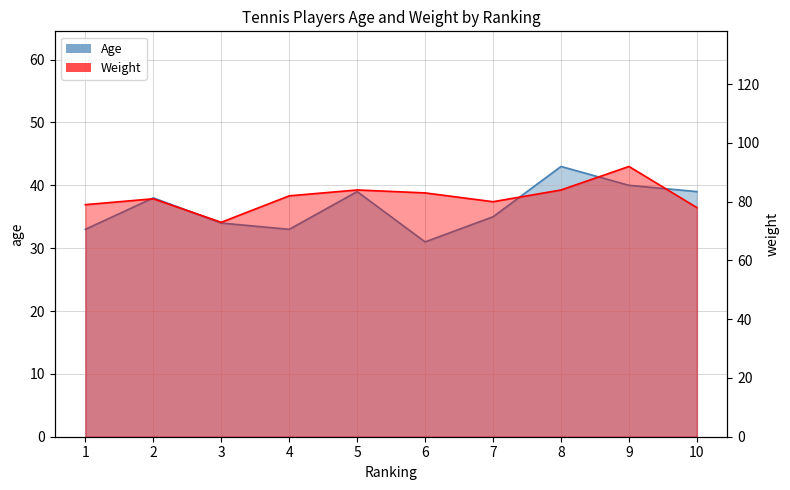

The value of Age at 1 is 33. True or false?

True